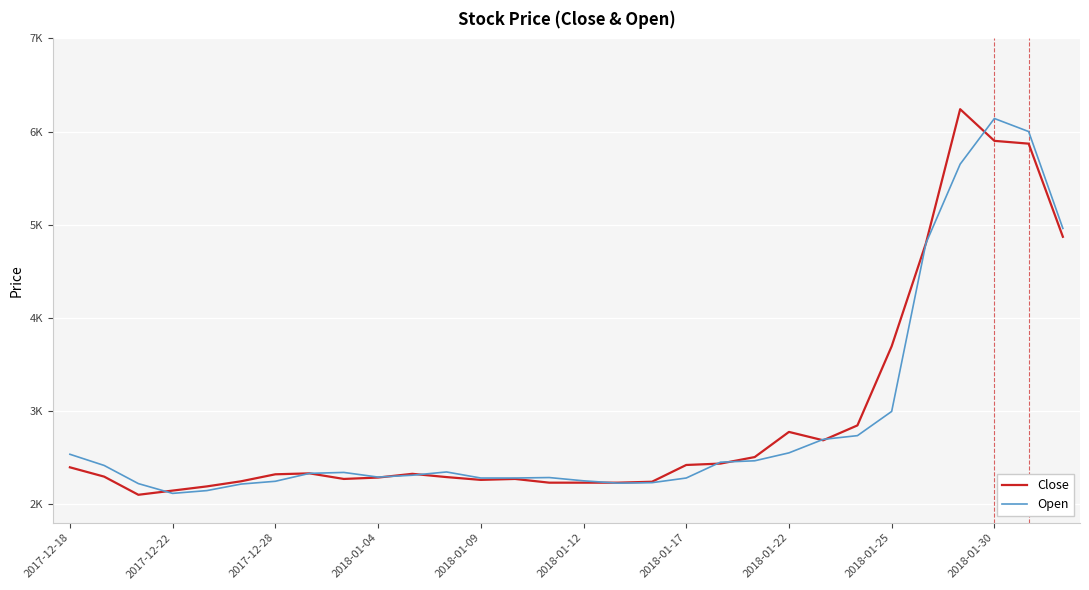

Which series has the largest range (max minus min)?

Close